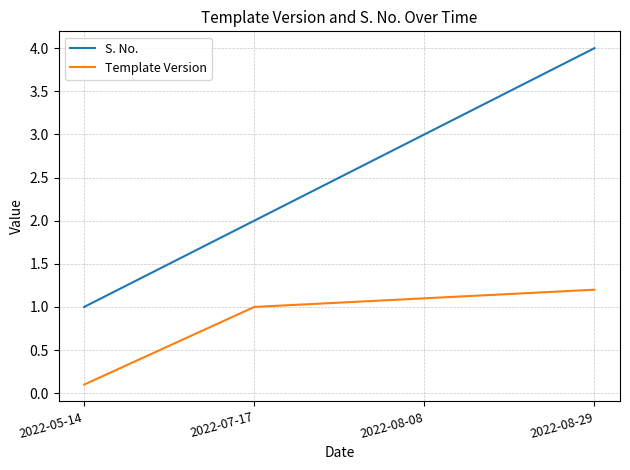

What is the difference between the maximum and minimum values in the Template Version series?

1.1